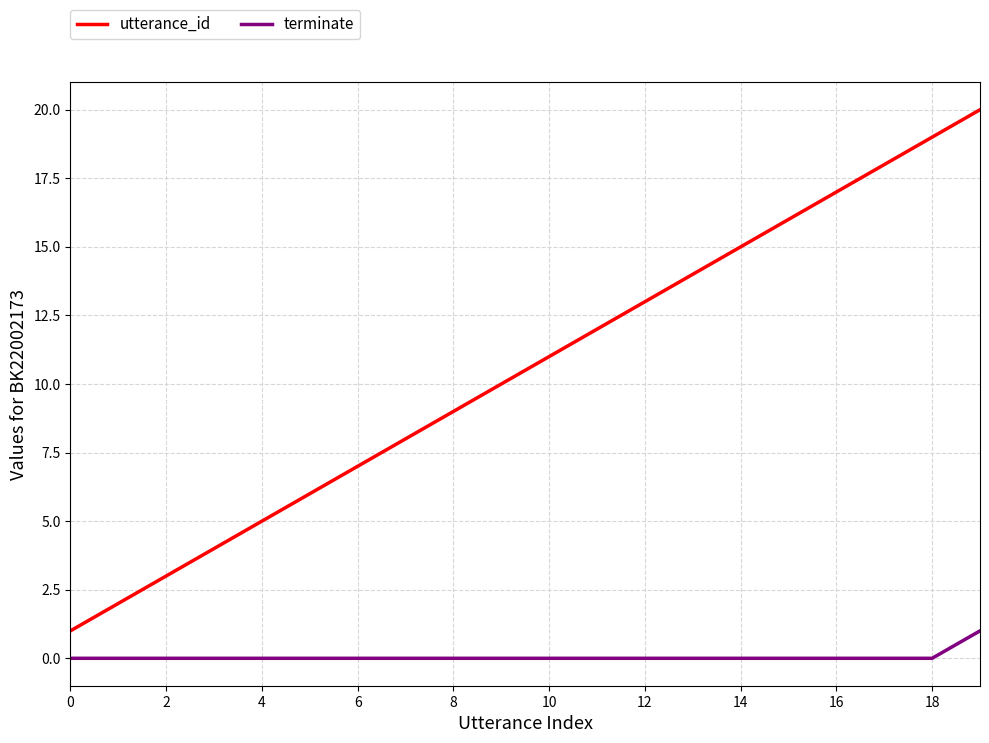

What are all the series names shown in the legend?

utterance_id, terminate